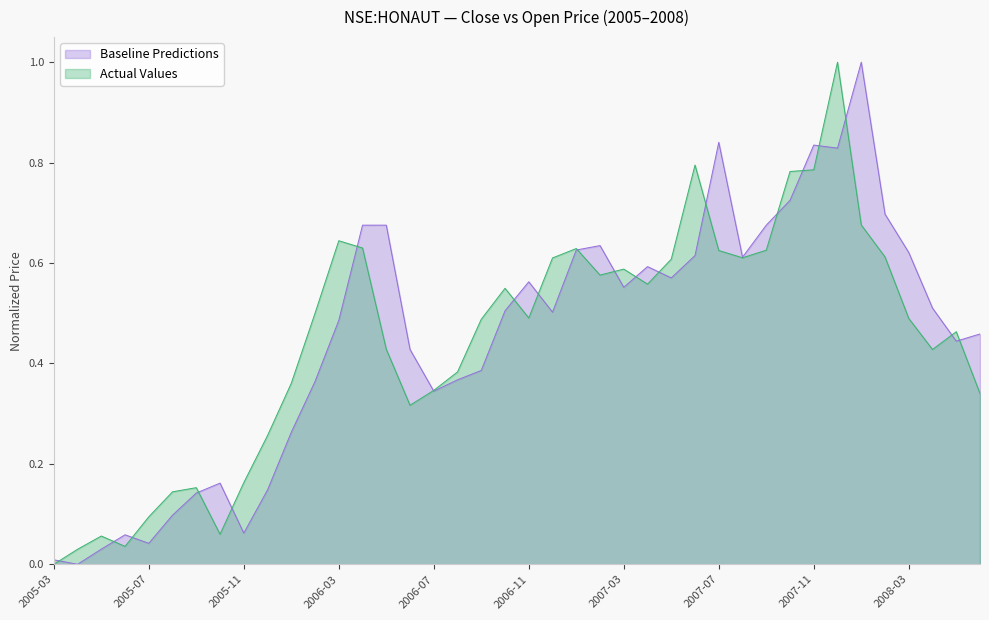

The close series shows 0.2 at 2006-01. True or false?

False